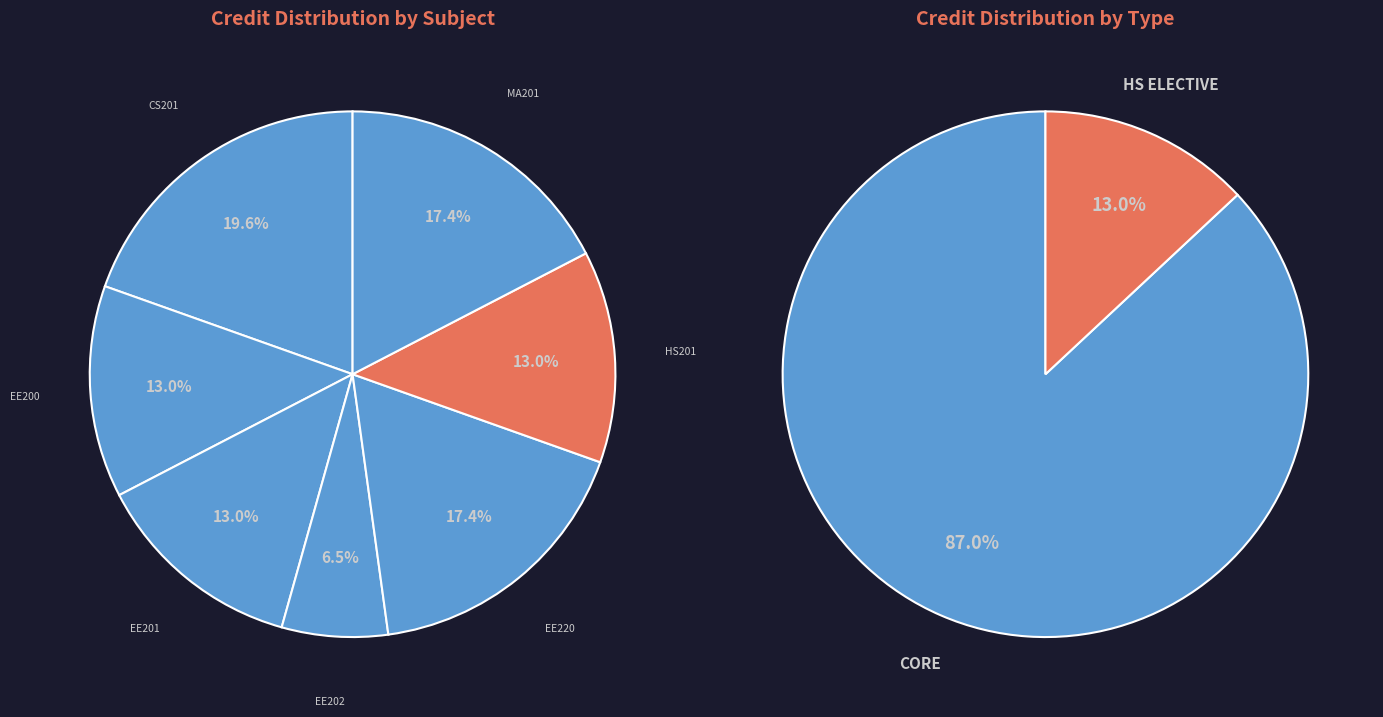

To the nearest percent, what percentage of the pie is EE220?

17%